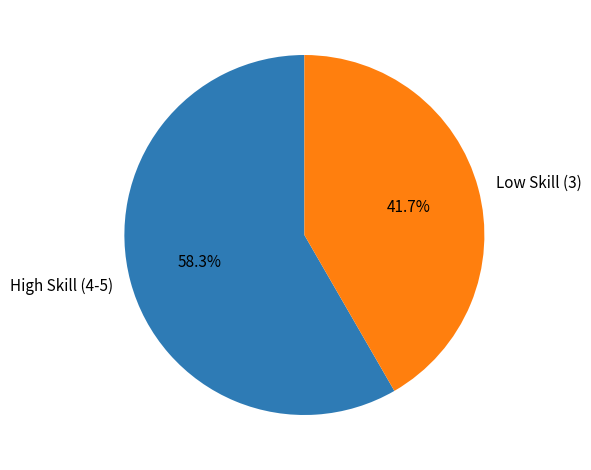

Which category has the biggest portion of the pie?

High Skill (4-5)